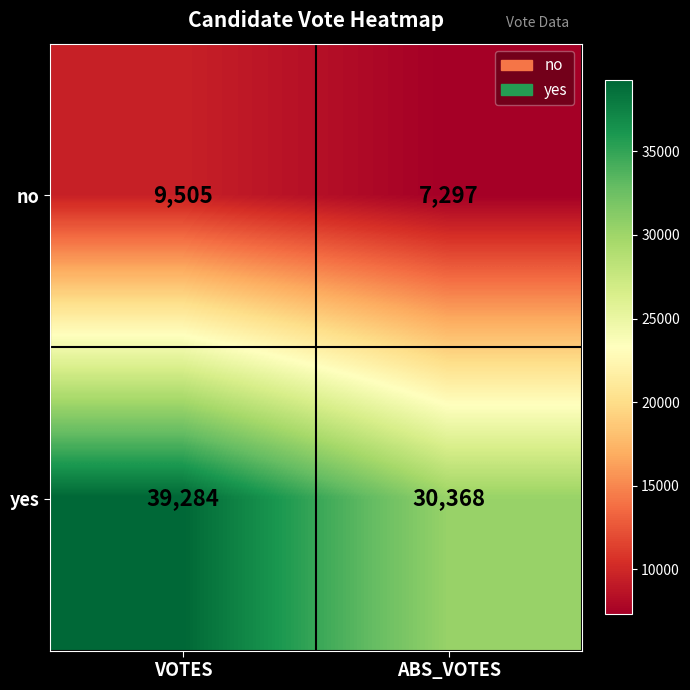

How many categories are shown in the chart?

2